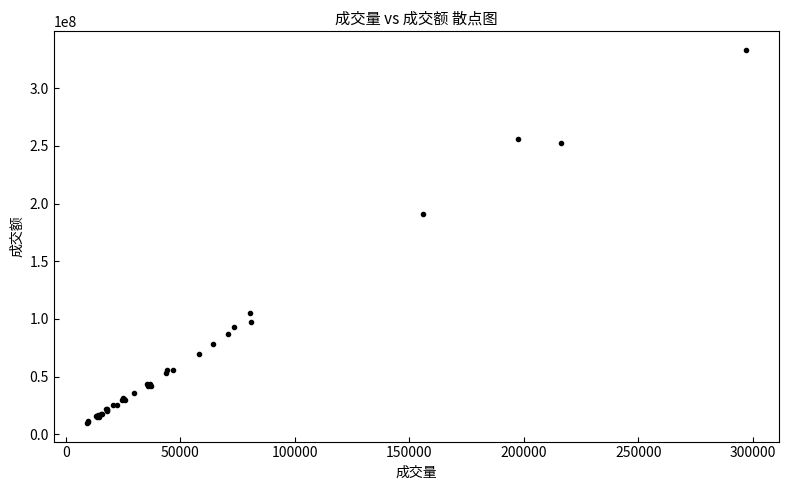

What Y value in the scatter plot is closest to 171475352?

190667696